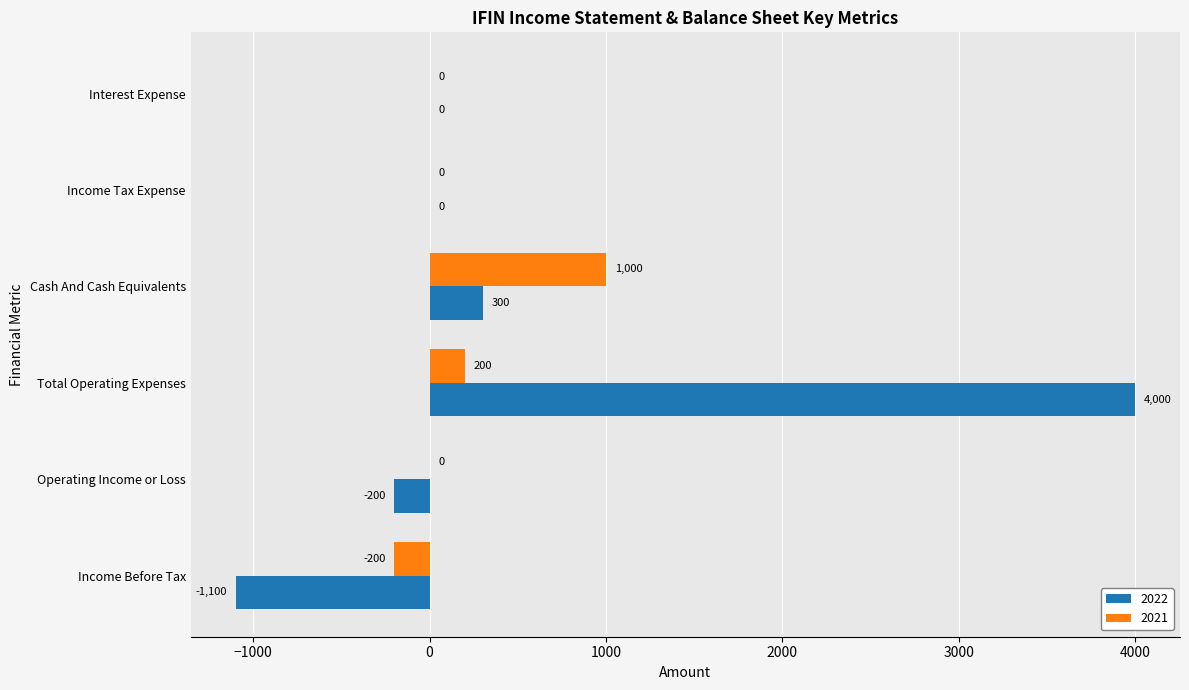

What is the difference between the 2021 values at Total Operating Expenses and Cash And Cash Equivalents?

800